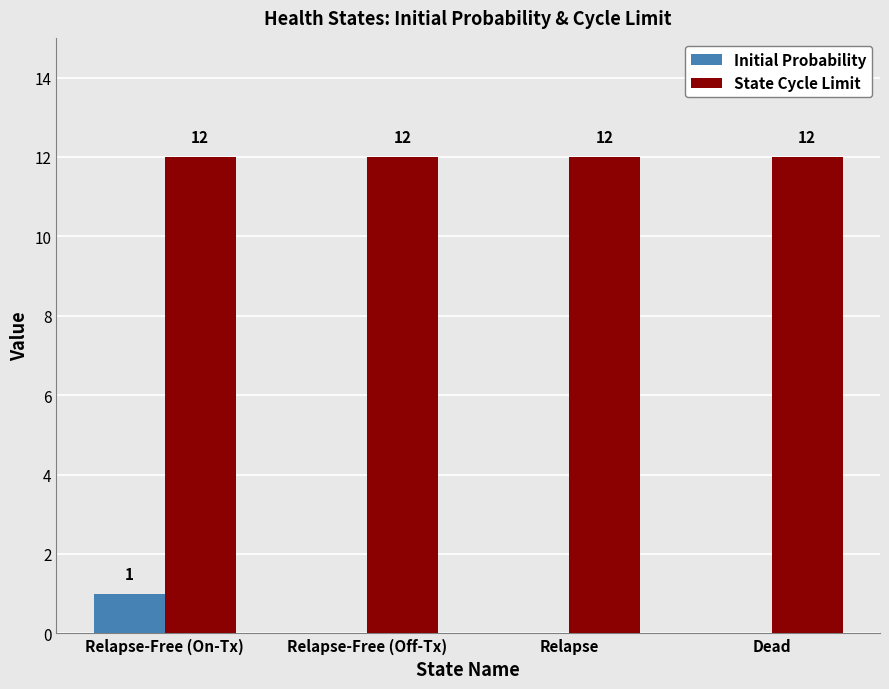

Are the bars grouped side by side (vs. stacked)?

Yes